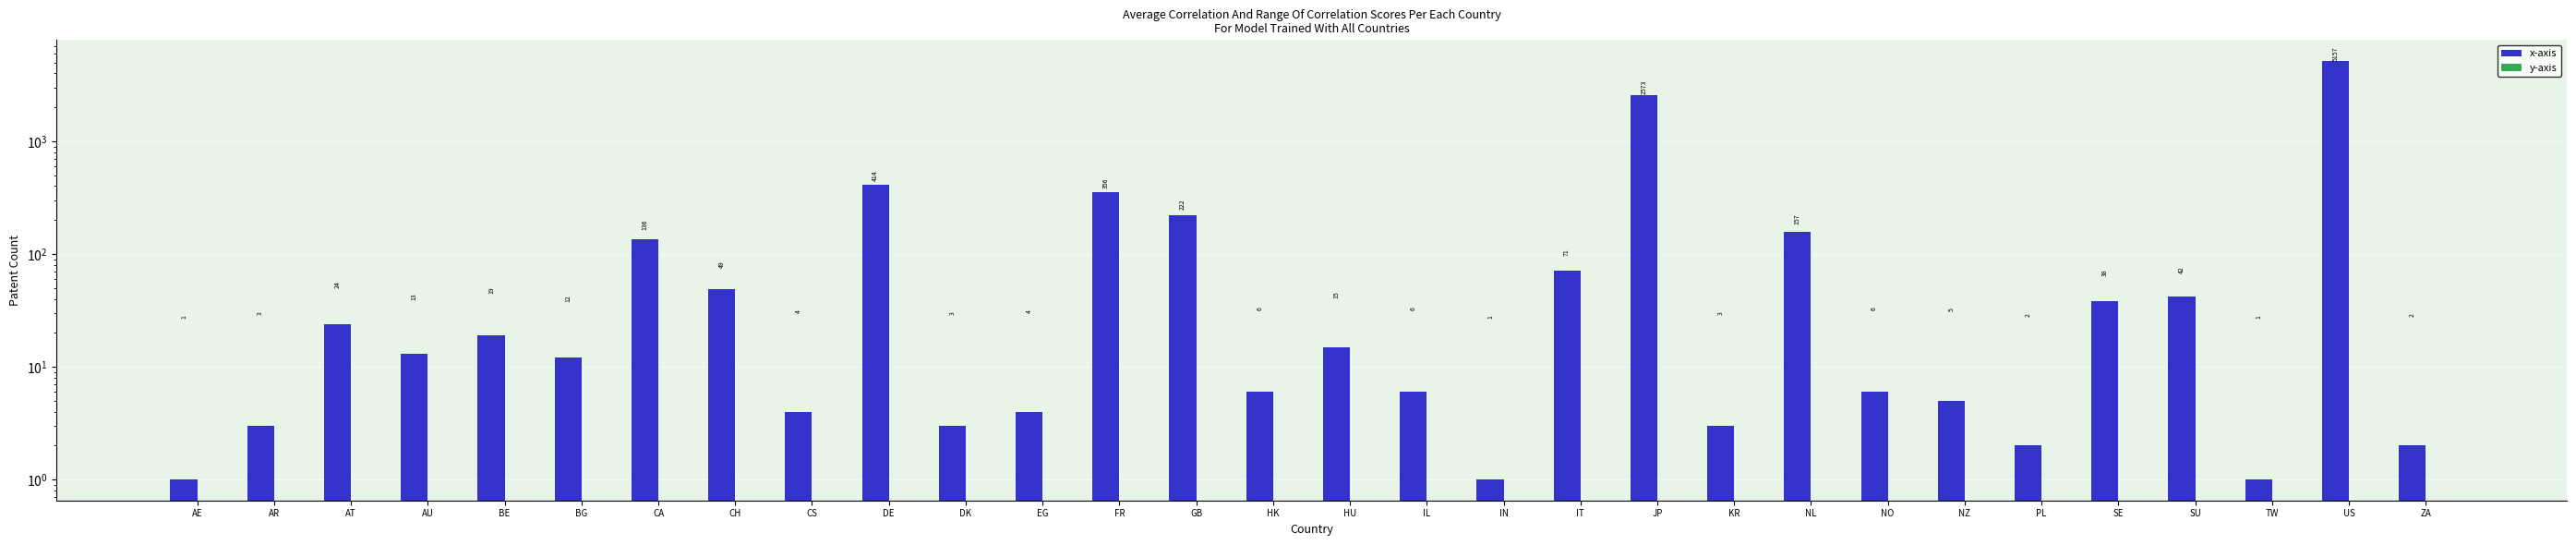

Are the bars horizontal?

No